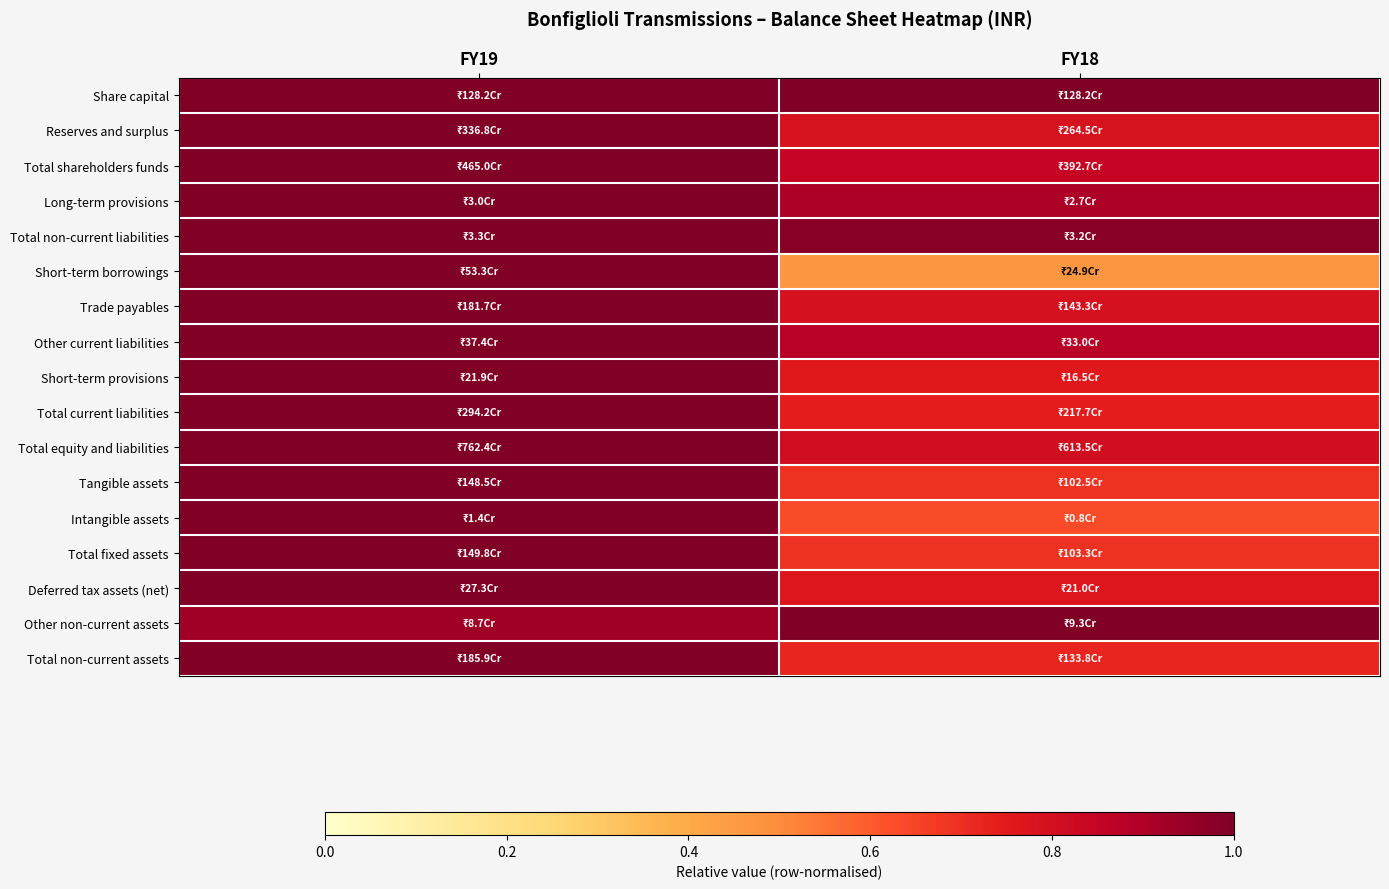

Reading right to left, list all the values displayed in this chart.

Share capital: FY18=1.0	FY19=1.0
Reserves and surplus: FY18=0.8	FY19=1.0
Total shareholders funds: FY18=0.8	FY19=1.0
Long-term provisions: FY18=0.9	FY19=1.0
Total non-current liabilities: FY18=1.0	FY19=1.0
Short-term borrowings: FY18=0.5	FY19=1.0
Trade payables: FY18=0.8	FY19=1.0
Other current liabilities: FY18=0.9	FY19=1.0
Short-term provisions: FY18=0.8	FY19=1.0
Total current liabilities: FY18=0.7	FY19=1.0
Total equity and liabilities: FY18=0.8	FY19=1.0
Tangible assets: FY18=0.7	FY19=1.0
Intangible assets: FY18=0.6	FY19=1.0
Total fixed assets: FY18=0.7	FY19=1.0
Deferred tax assets (net): FY18=0.8	FY19=1.0
Other non-current assets: FY18=1.0	FY19=0.9
Total non-current assets: FY18=0.7	FY19=1.0